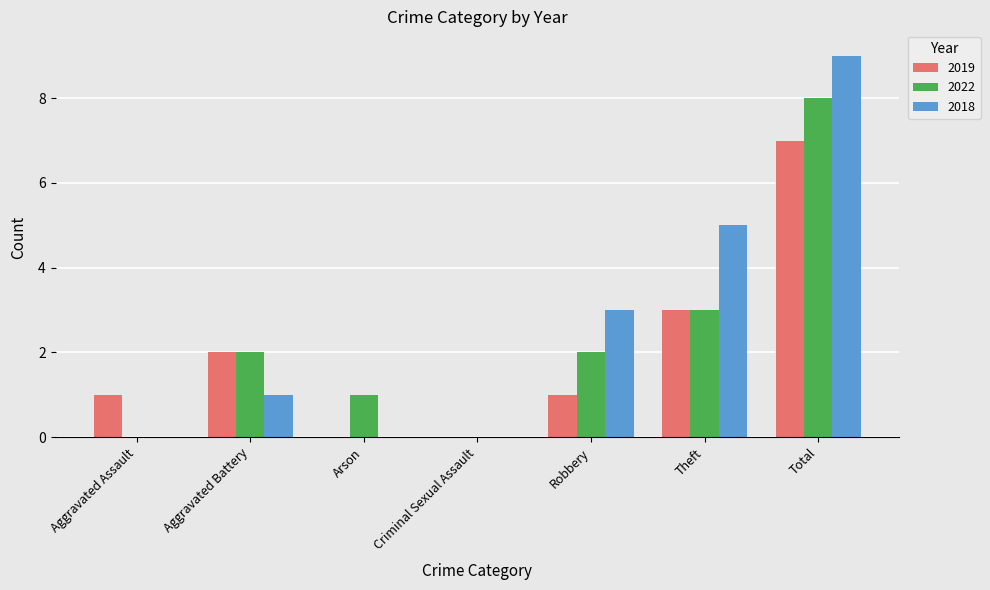

Which series changed the most between Aggravated Assault and Robbery?

2018